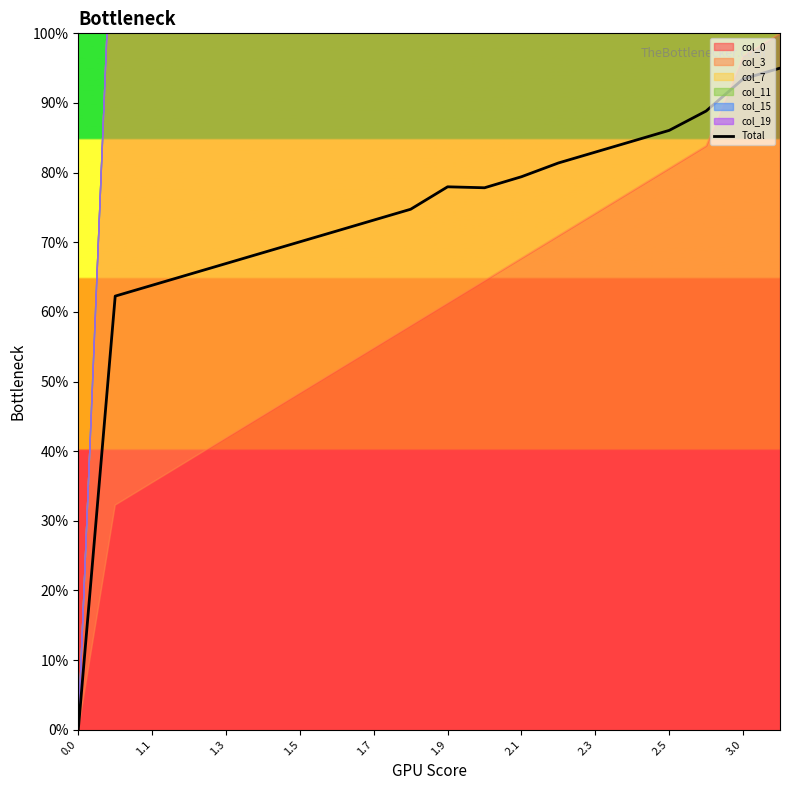

Which category has the highest value across all series?

19